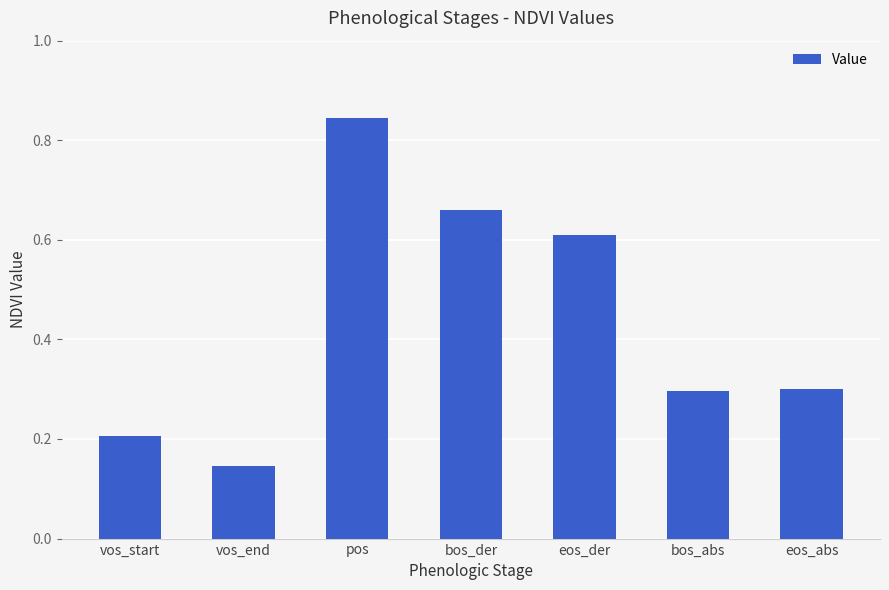

Which has a higher value, bos_abs or eos_der?

eos_der